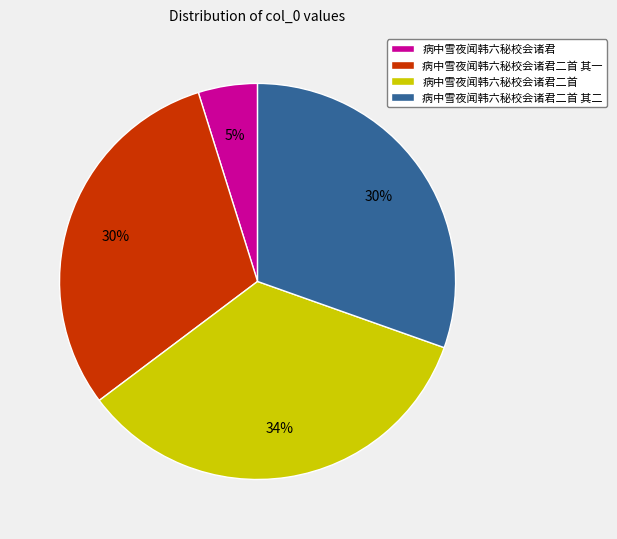

Does any single category account for the majority?

No